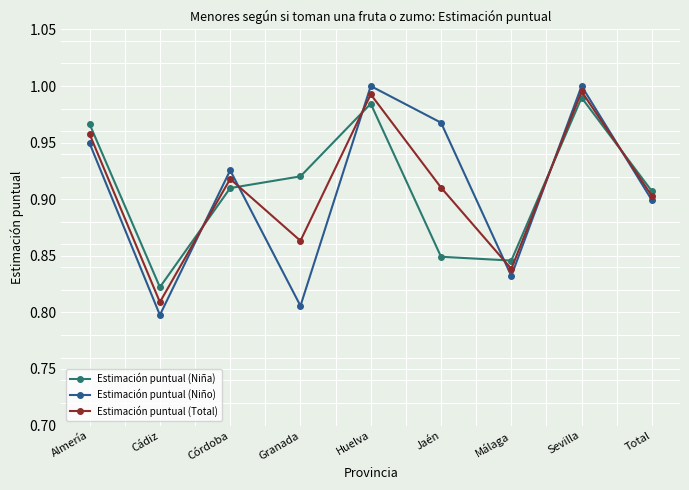

What is the label of the 2nd point from the right?

Sevilla